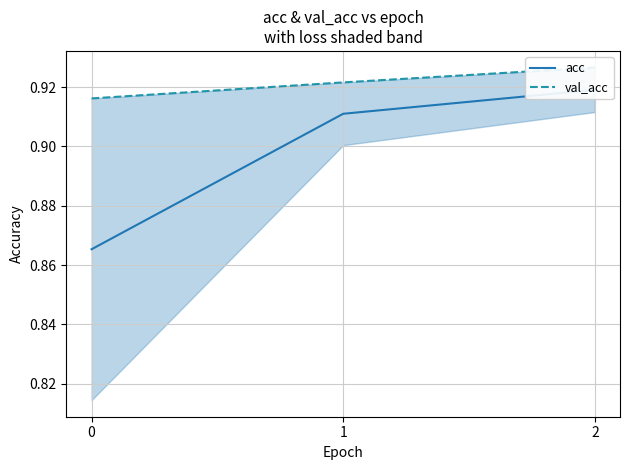

How many acc values are between 0 and 1?

3